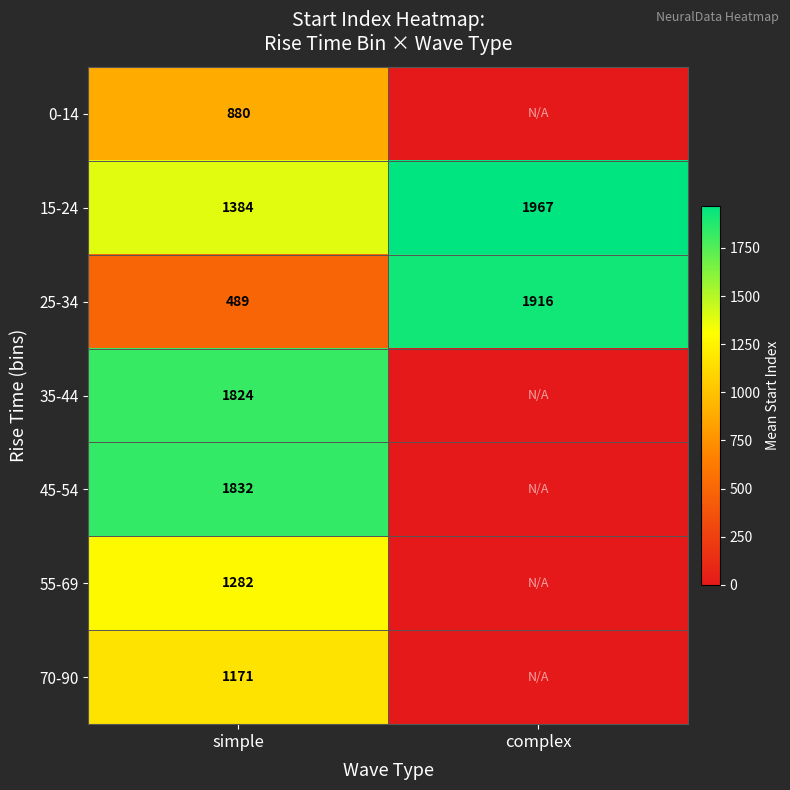

Is the value of 55-69 at simple greater than the value of 0-14 at simple?

Yes